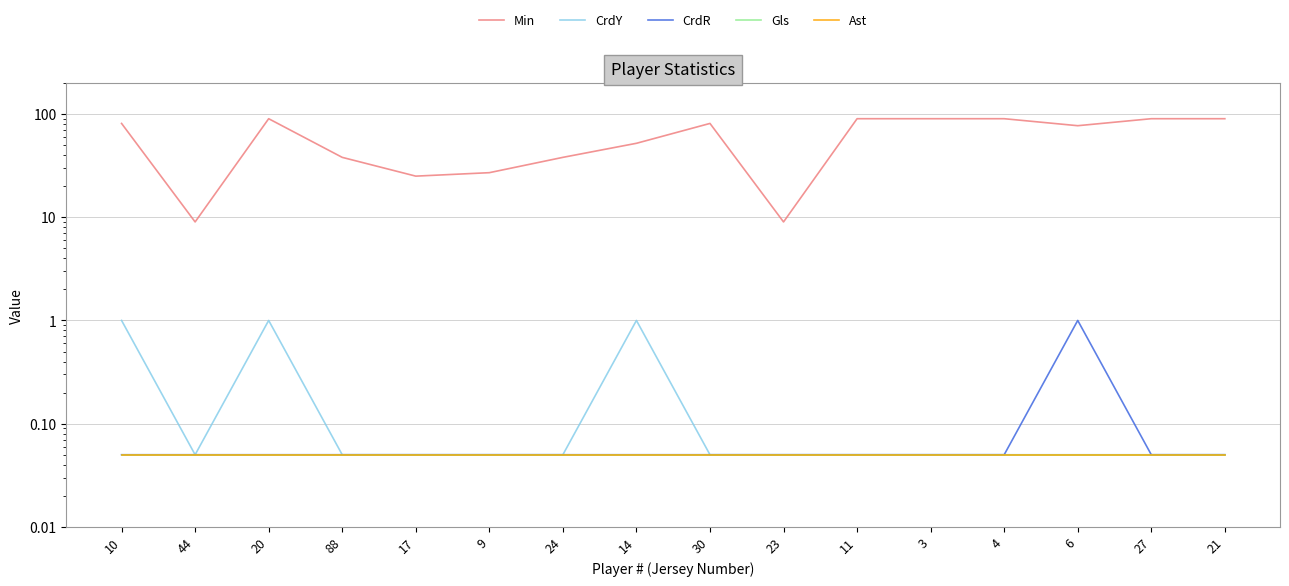

Which series has the largest total across all categories?

Min